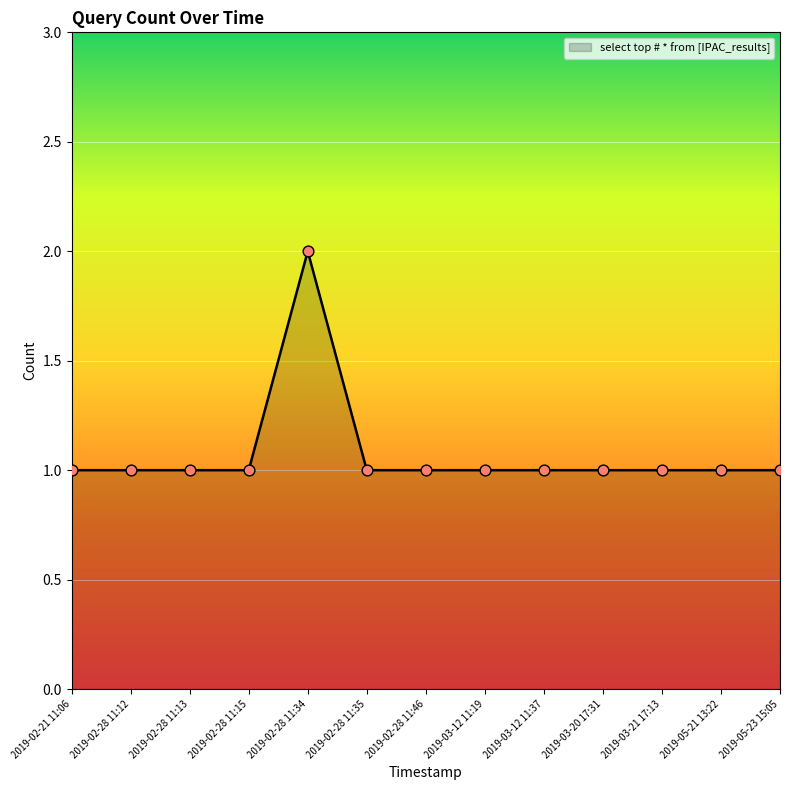

Approximately how many times larger is the value at 2019-02-28 11:34 compared to 2019-03-20 17:31?

2.0